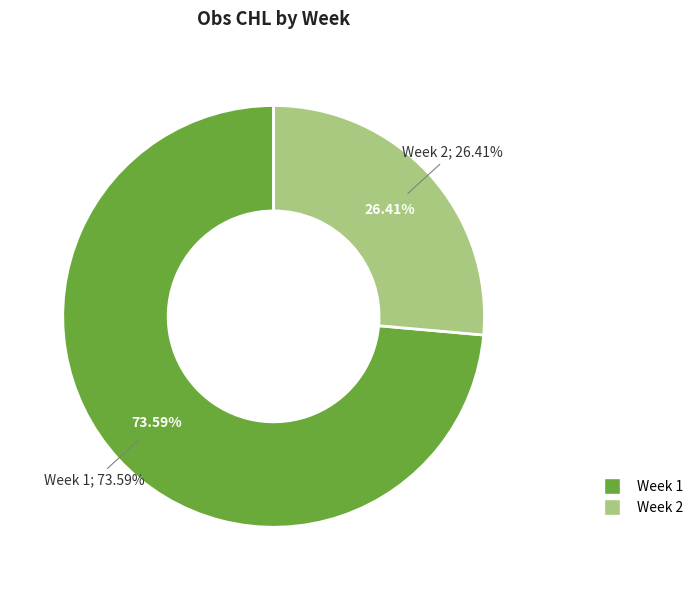

Does Week 1 represent more than half of the total?

Yes